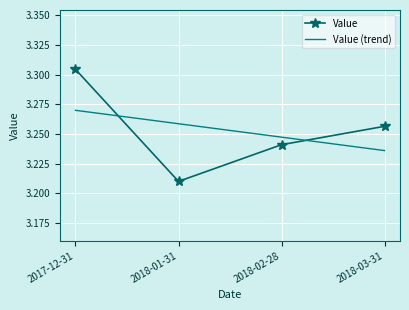

What position from the right is 2018-01-31?

3